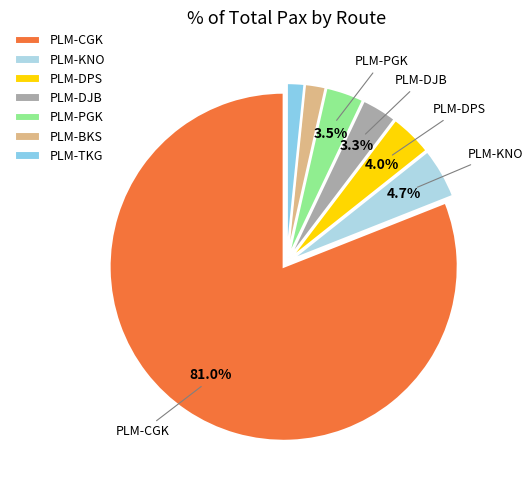

Does PLM-CGK represent more than half of the total?

Yes